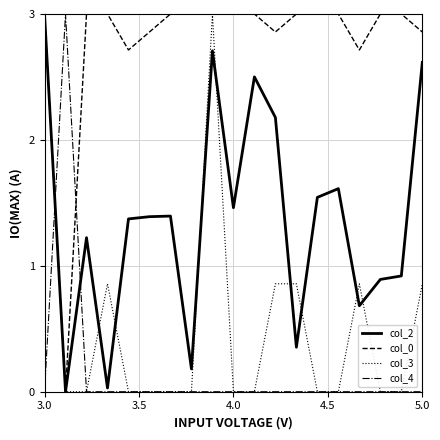

What is the maximum value shown in the chart?

3.0